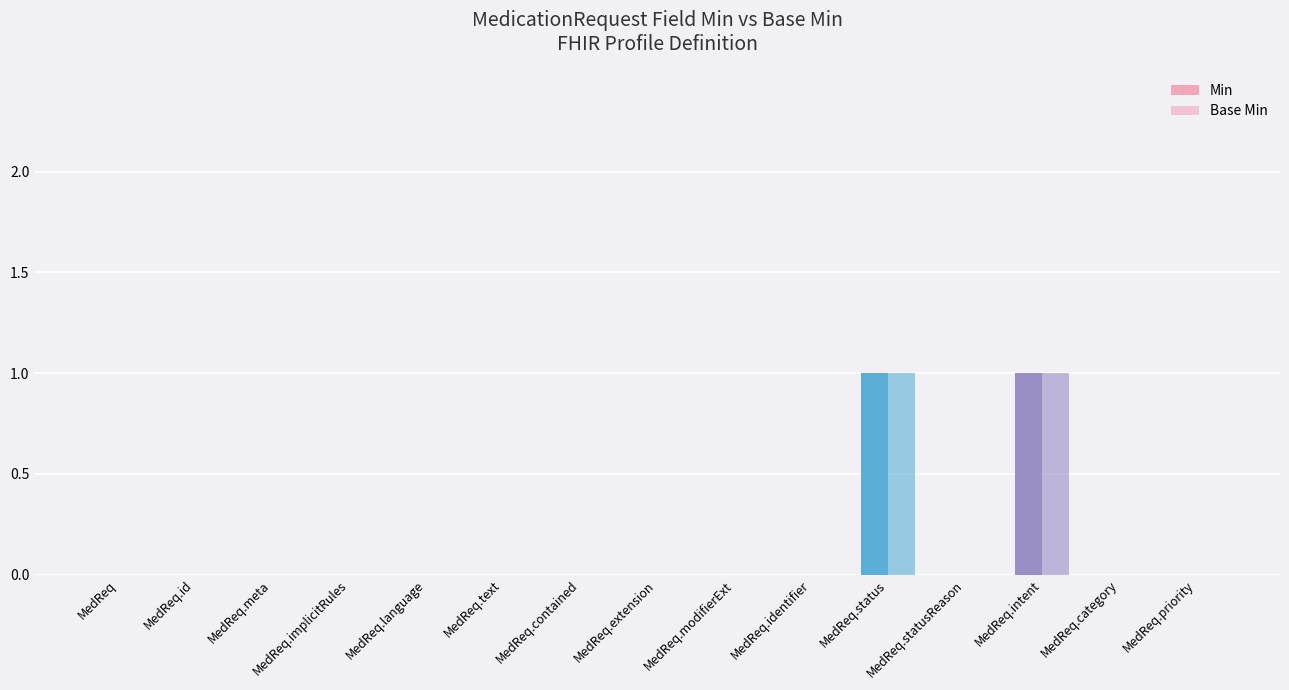

At which label is Min closest to 0?

MedReq